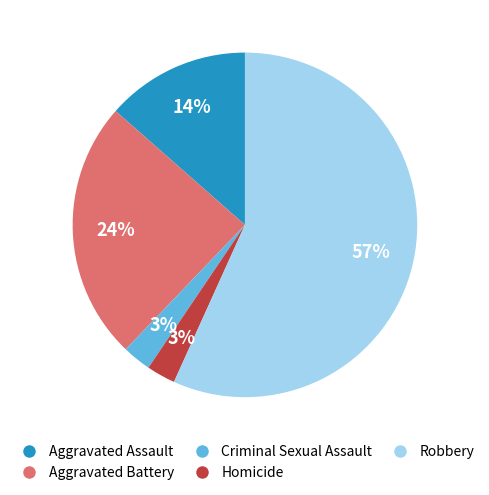

True or false: Criminal Sexual Assault accounts for 3% of the total.

True